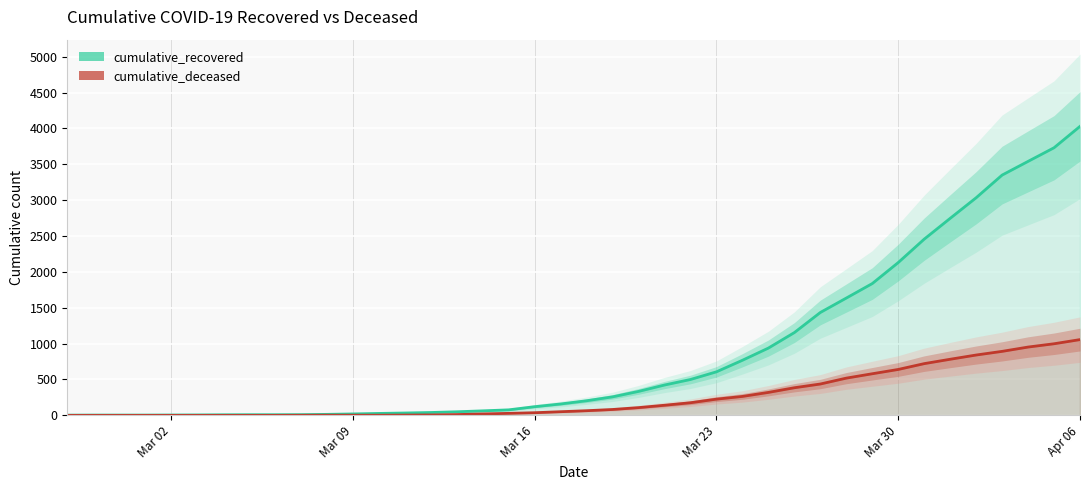

True or false: cumulative_deceased and cumulative_recovered cross at least once.

False